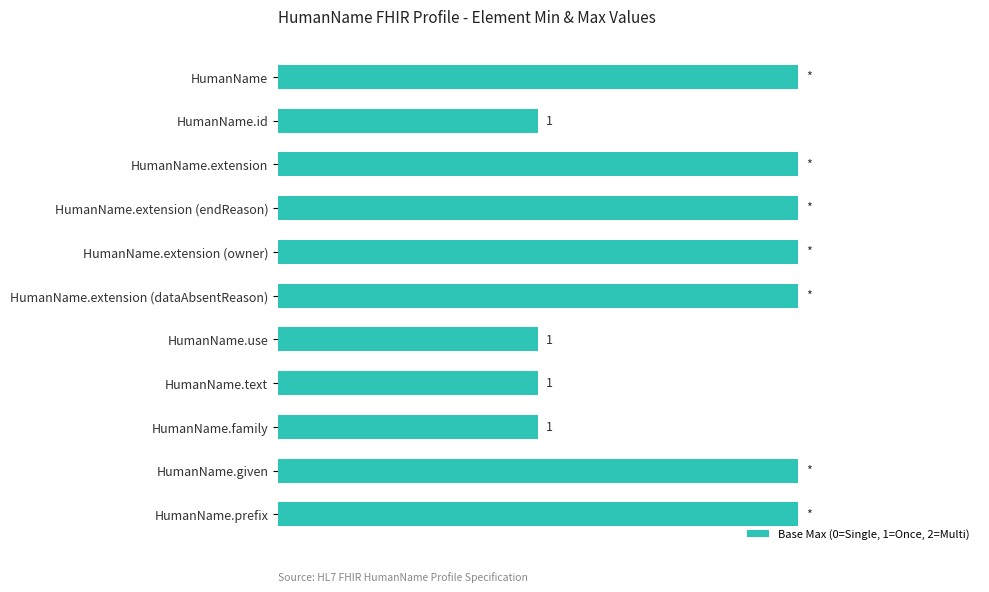

How many values are between 1 and 2?

11